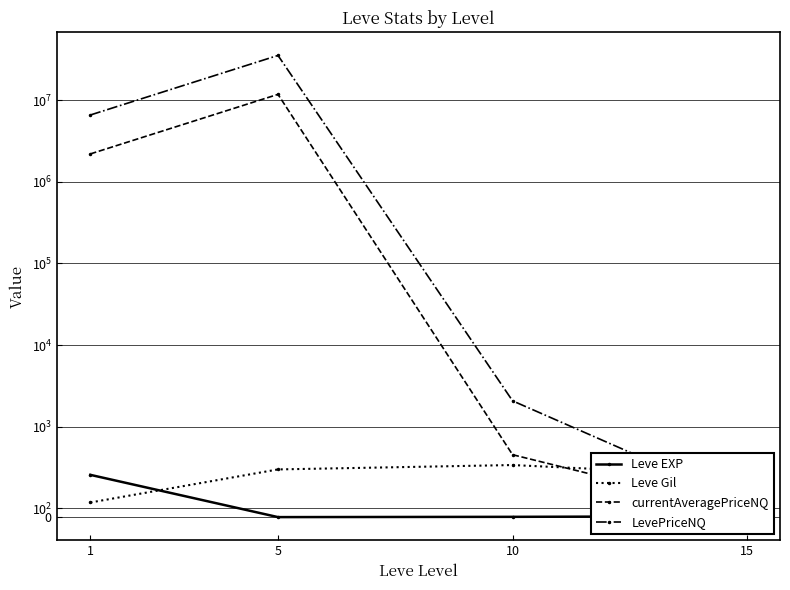

True or false: currentAveragePriceNQ and Leve EXP cross at least once.

False